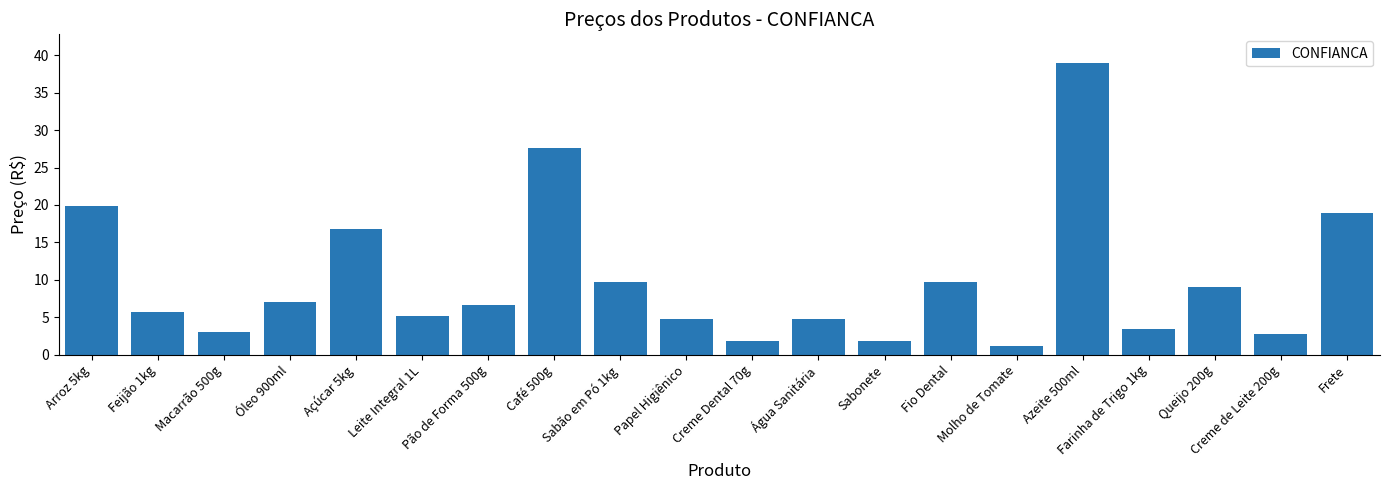

What is the sum of the values at Óleo 900ml and Molho de Tomate?

8.1